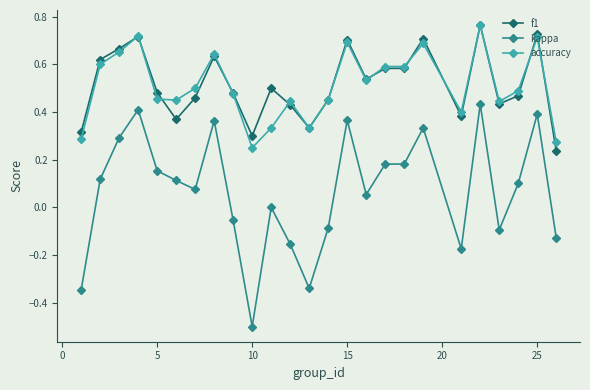

True or false: f1 and kappa intersect in this chart.

False